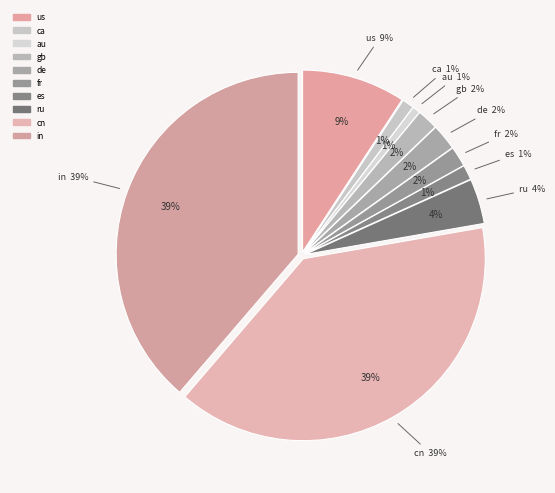

How many segments does this pie chart have?

10